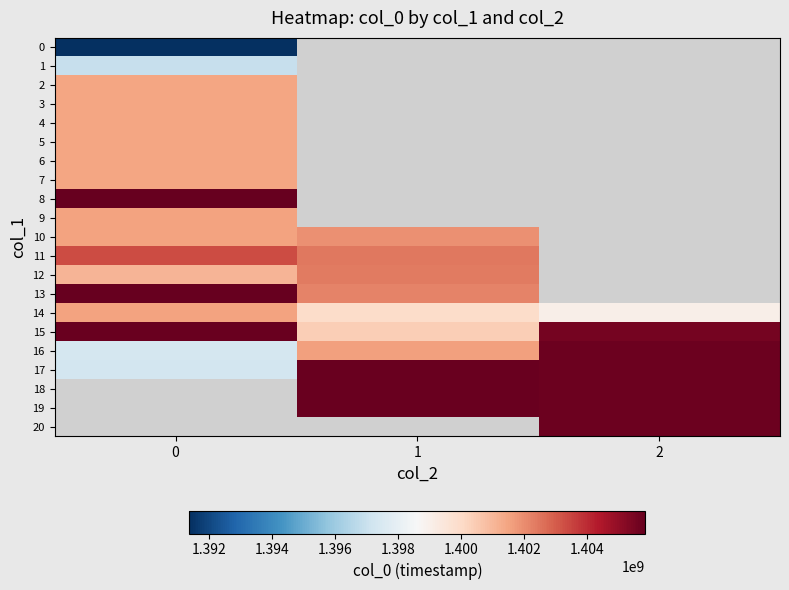

Between 1 and 2, which series saw the biggest shift?

15